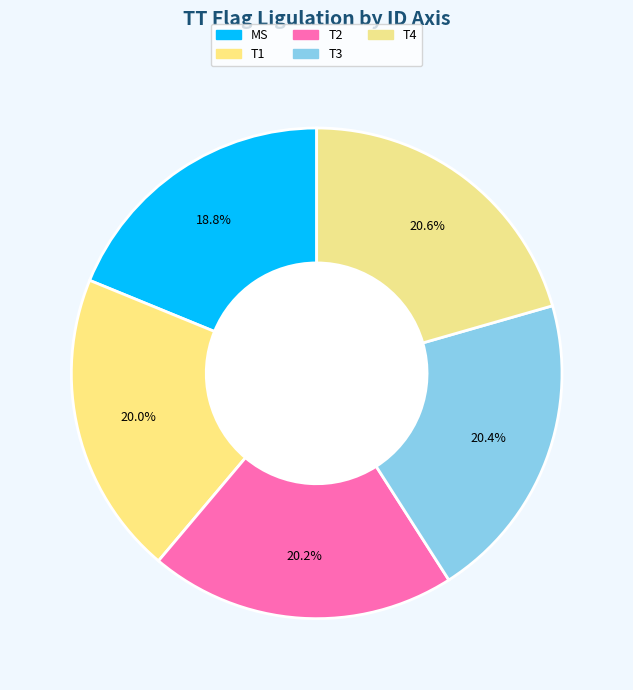

What percentage is NOT represented by T1?

80.0%